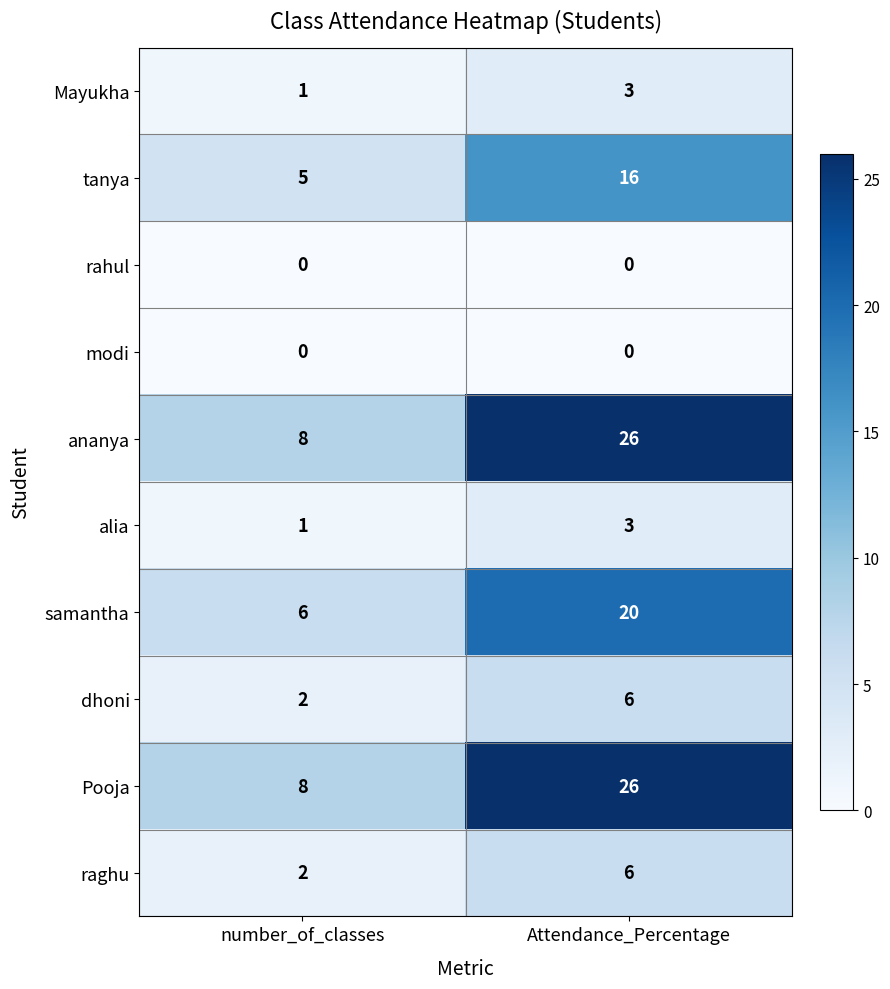

Reading right to left, extract all data points from this chart.

Mayukha: 3	1
tanya: 16	5
rahul: 0	0
modi: 0	0
ananya: 26	8
alia: 3	1
samantha: 20	6
dhoni: 6	2
Pooja: 26	8
raghu: 6	2